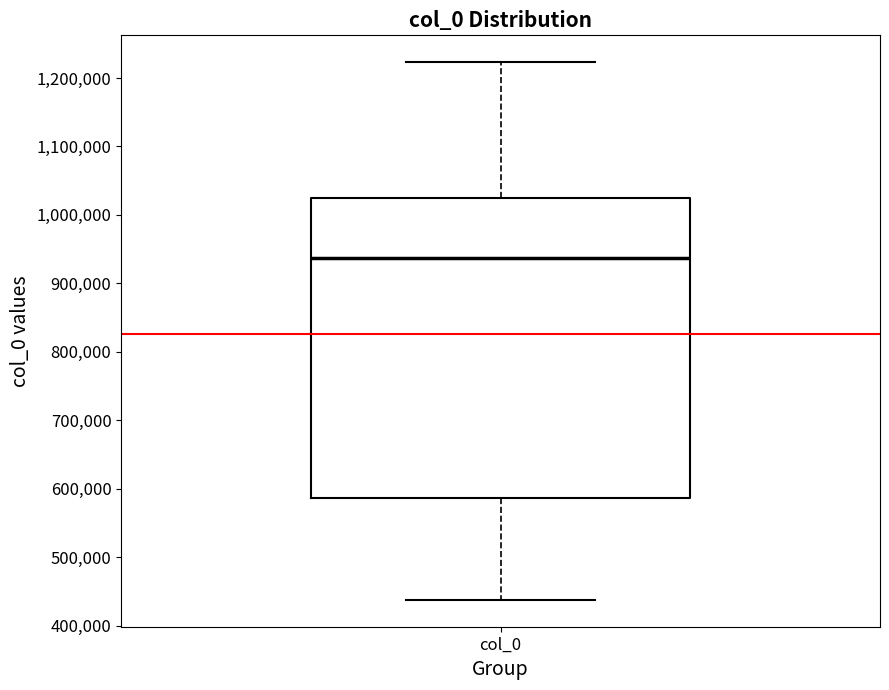

Transcribe this box plot: give where the median line is, the range the box spans, and where the two whiskers end, as read against the y-axis. The values are not printed on the chart, so give them approximately, as read against the axis.

median 940000, box 590000 to 1030000, whiskers 440000 to 1220000